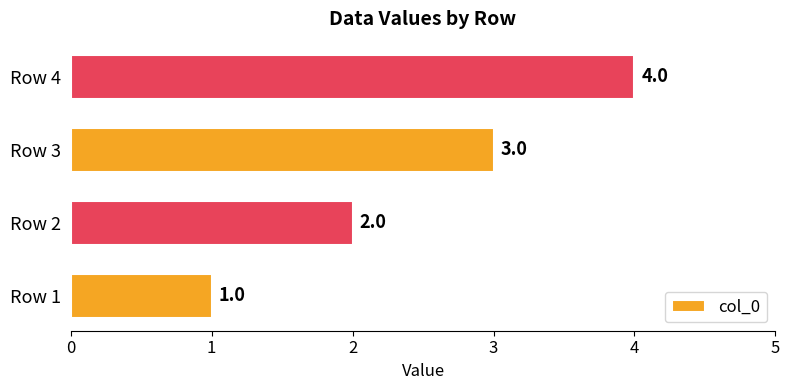

Does the chart contain any negative values?

No